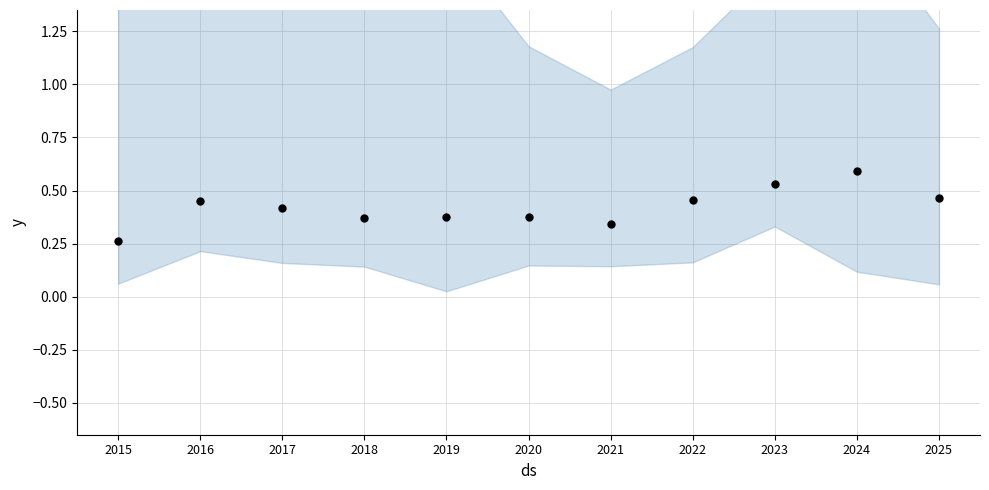

At which category is the sum across all series the highest?

2024